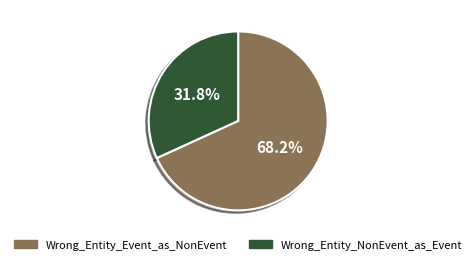

Which has a higher value, Wrong_Entity_Event_as_NonEvent or Wrong_Entity_NonEvent_as_Event?

Wrong_Entity_Event_as_NonEvent